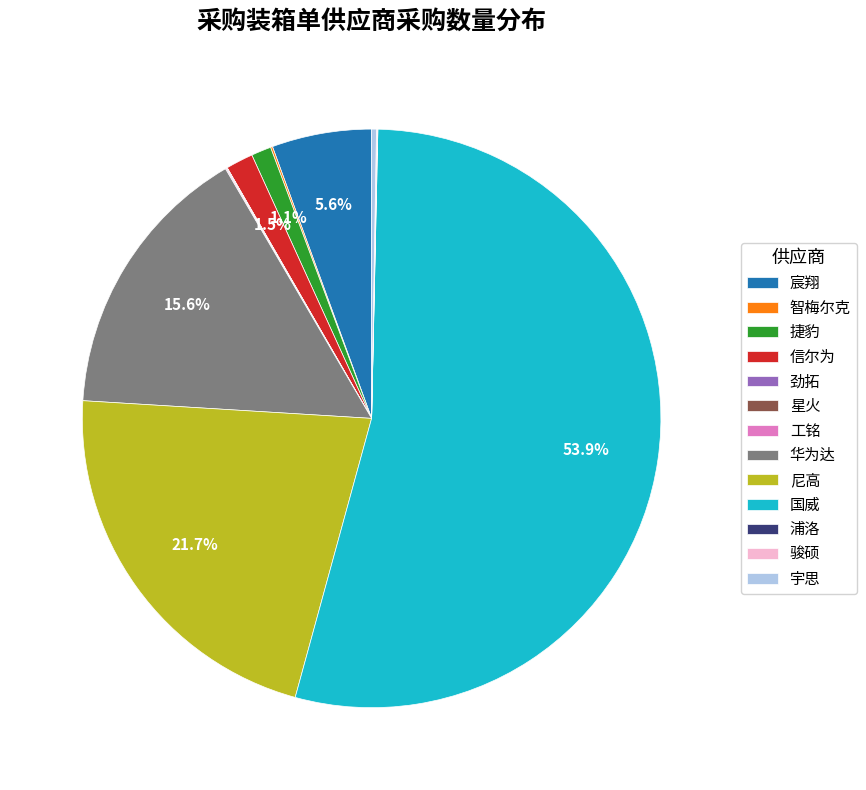

Which slice represents more than half of the pie?

国威